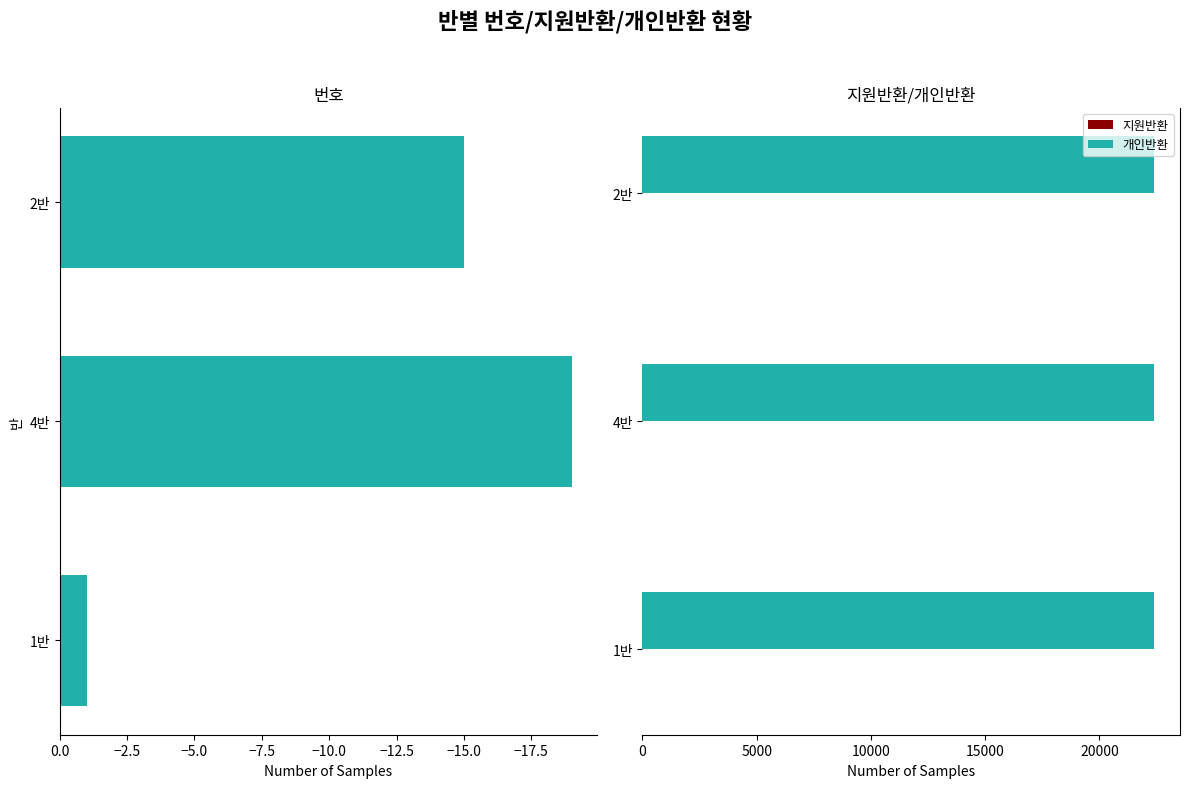

At how many categories does at least one series exceed -8?

3